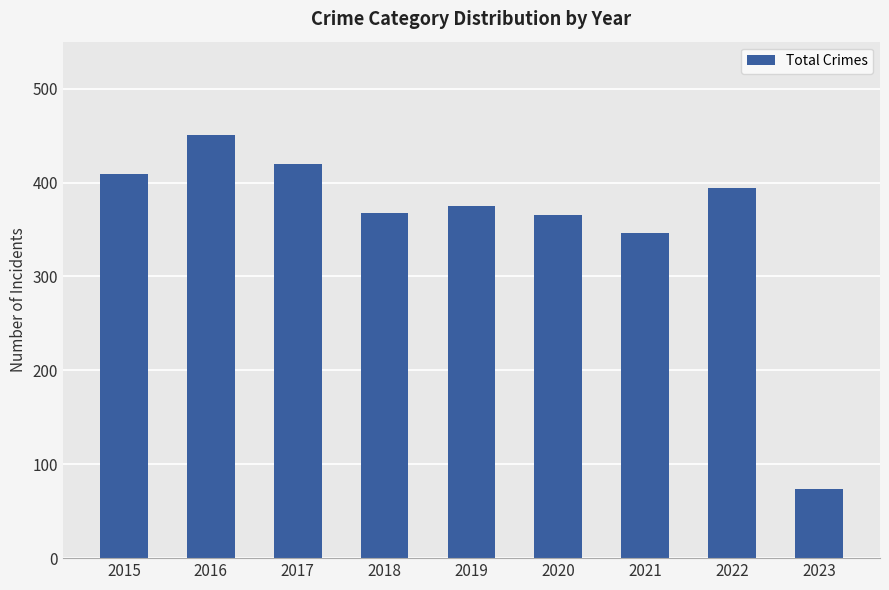

What is the value of the 3rd bar from the left?

420